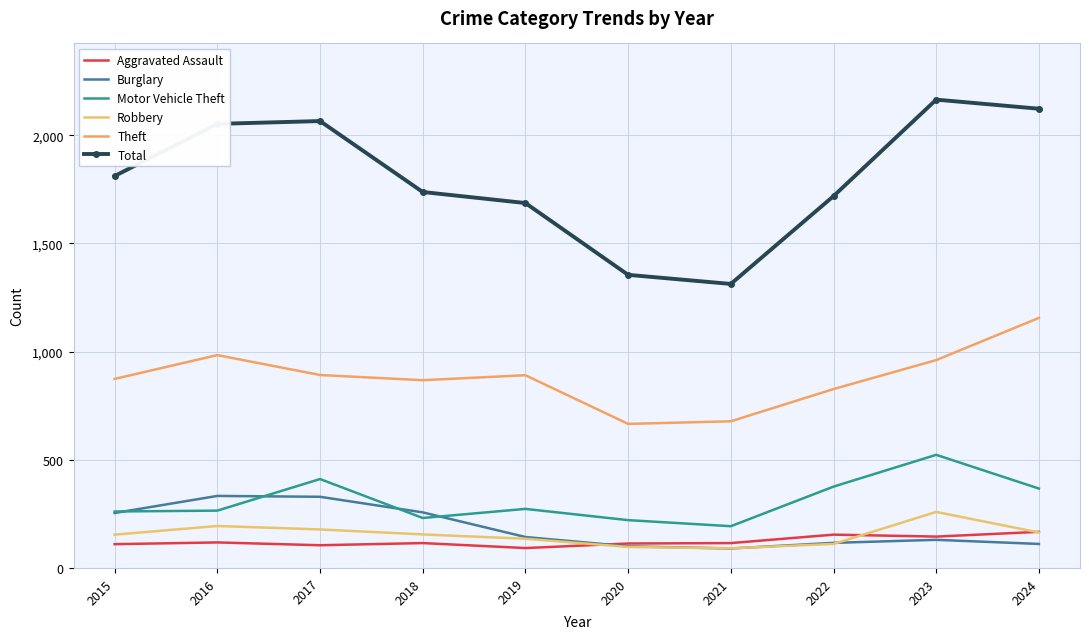

In Theft, how many points are higher than both neighbors (excluding endpoints)?

2